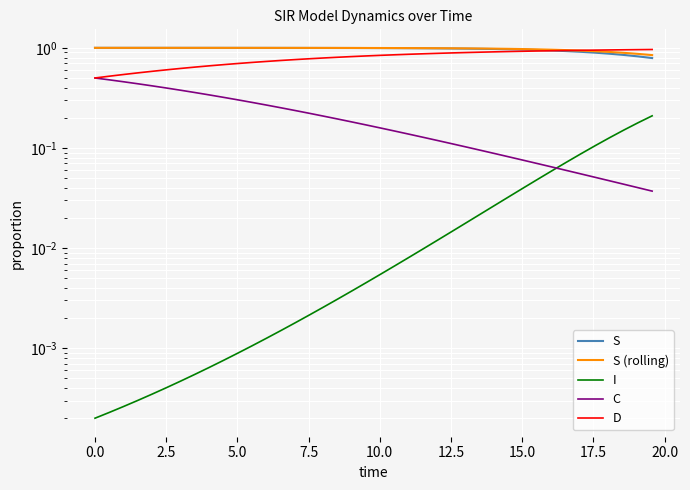

True or false: I and S (rolling) intersect in this chart.

False